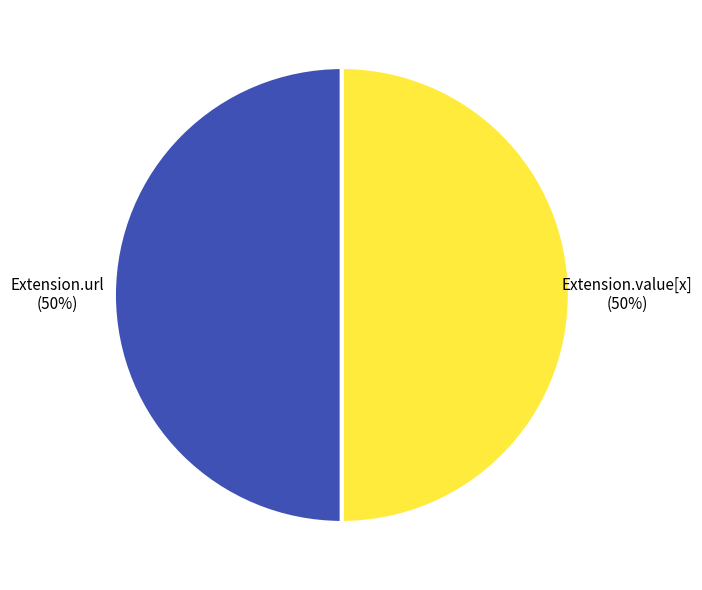

The Extension.value[x] slice represents 55% of the pie. True or false?

False